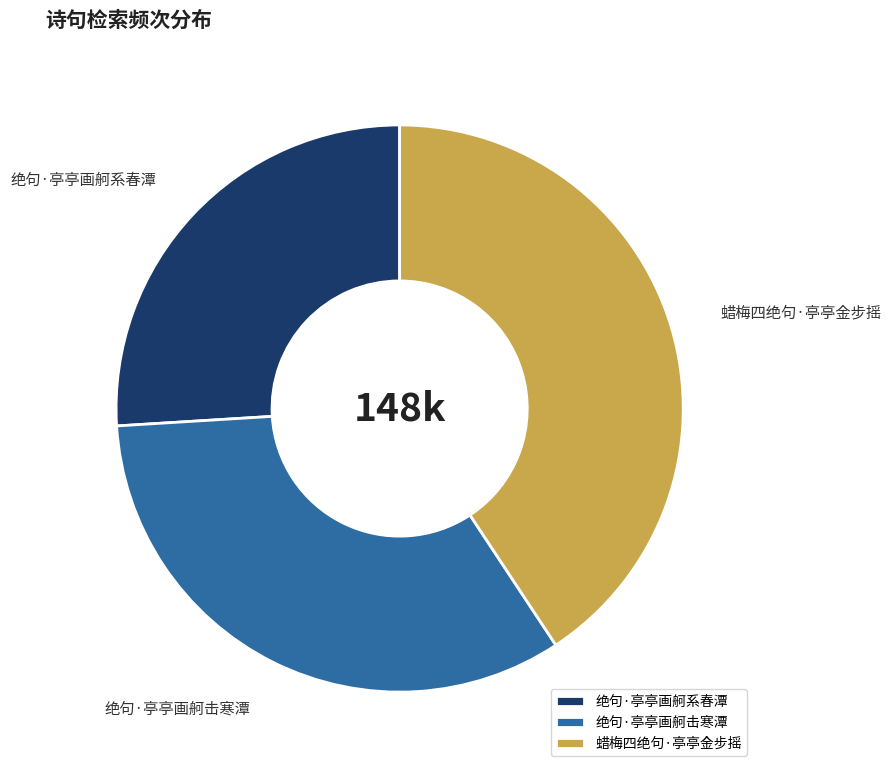

Is it true that 蜡梅四绝句·亭亭金步摇 is 41% of the pie?

True